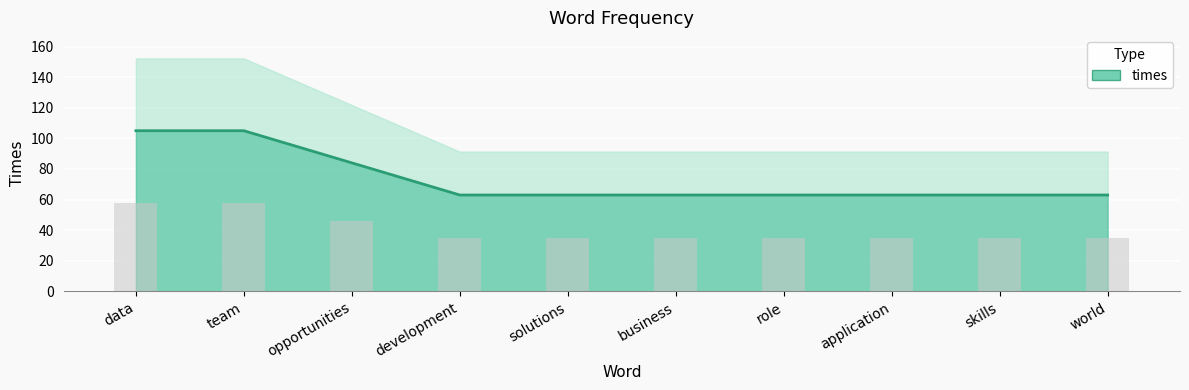

What is the label of the 2nd bar from the right?

skills